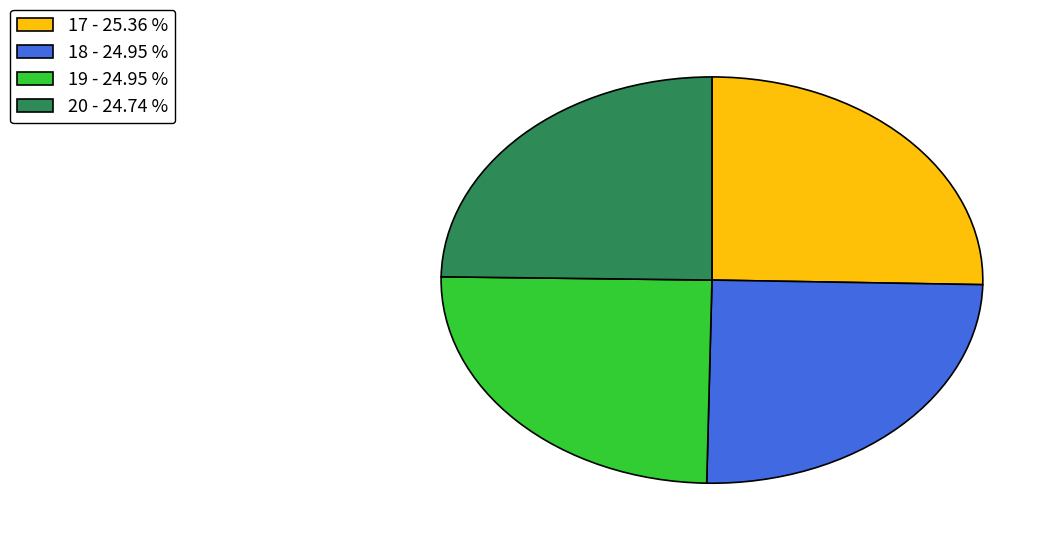

Is there a majority slice in this chart?

No